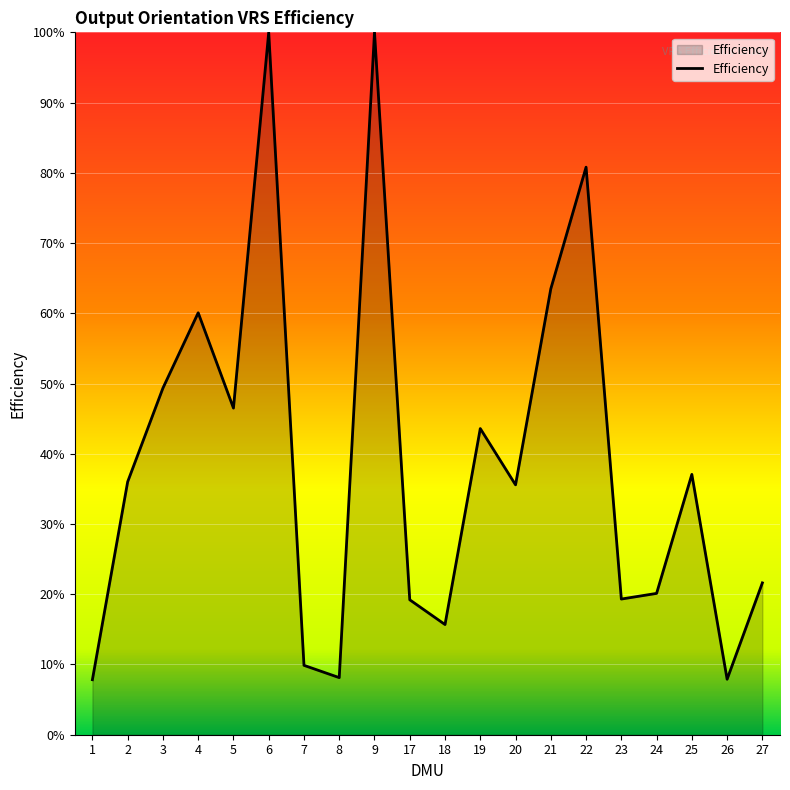

Between 3 and 20, which is larger?

3